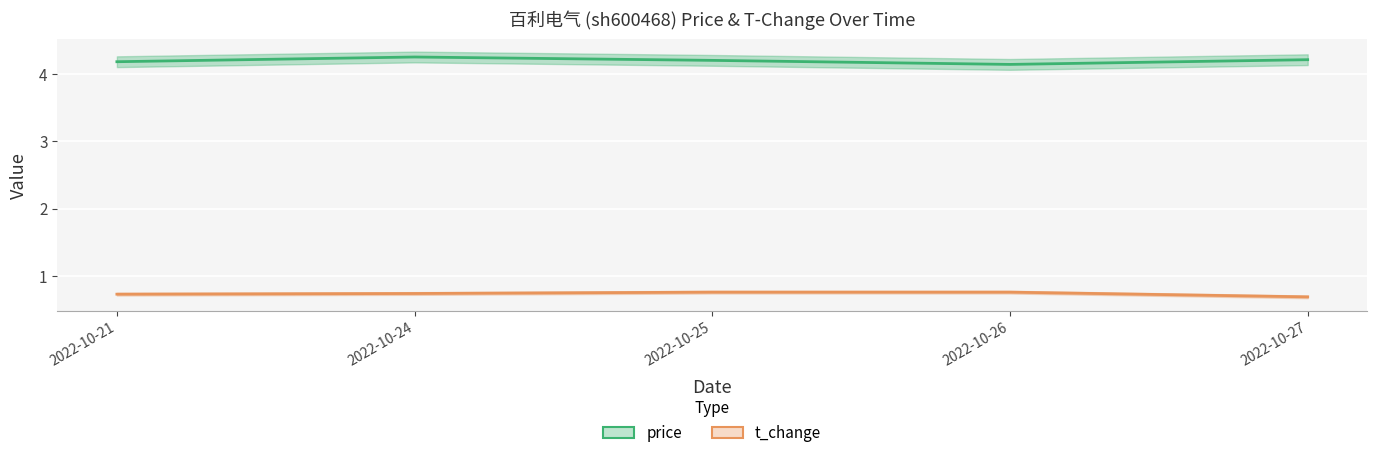

True or false: price and t_change cross at least once.

False